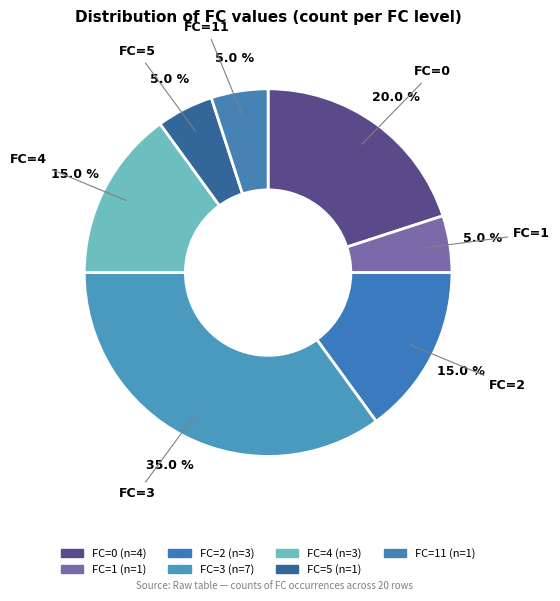

Count the number of slices in the pie.

7